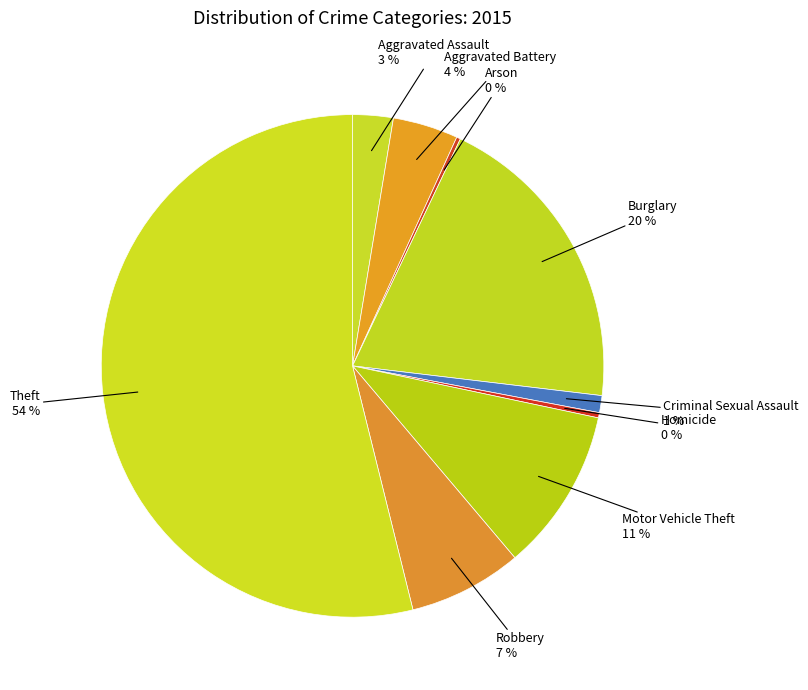

What percentage is the Burglary slice, to the nearest percent?

20%